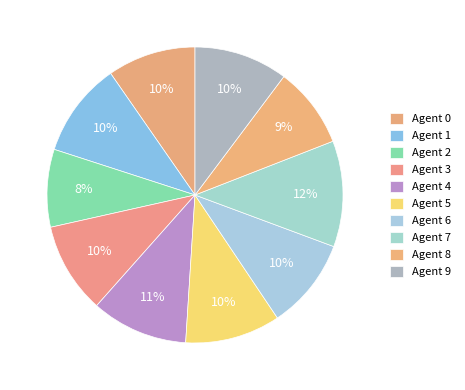

The Agent 3 slice represents 23% of the pie. True or false?

False